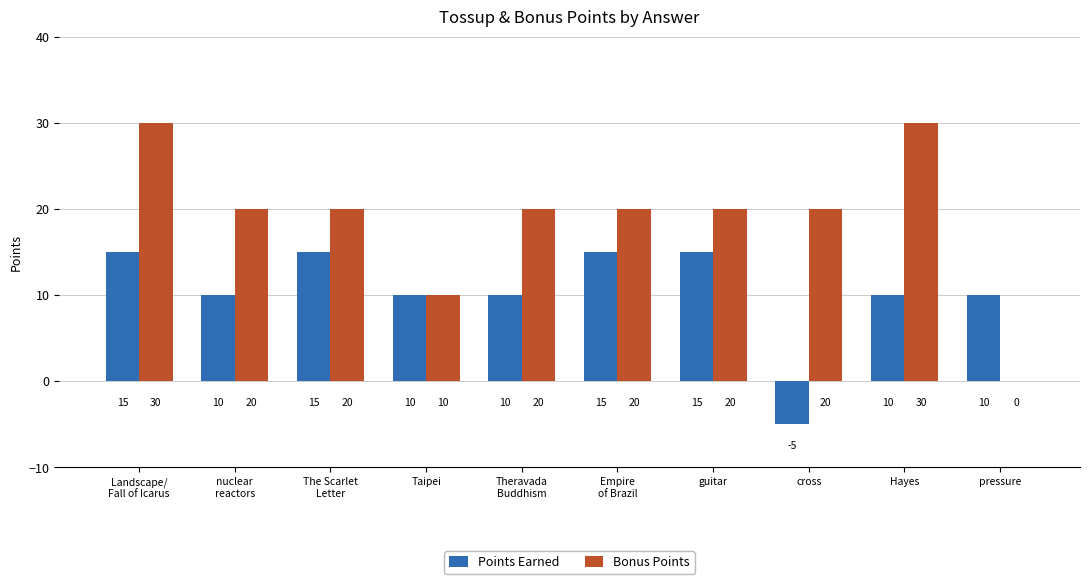

What is the maximum value for Bonus Points?

30